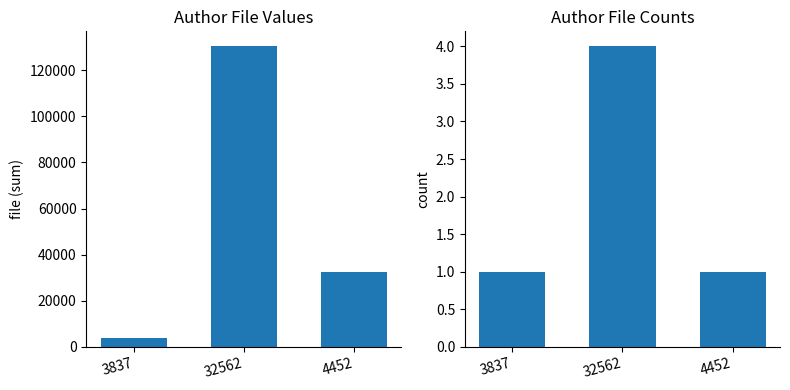

How many categories are shown in the chart?

3